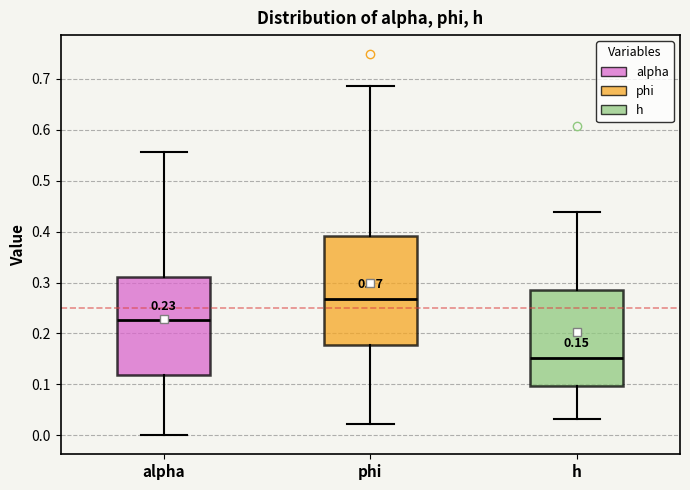

Which box is the tallest, from its lower edge to its upper edge?

phi